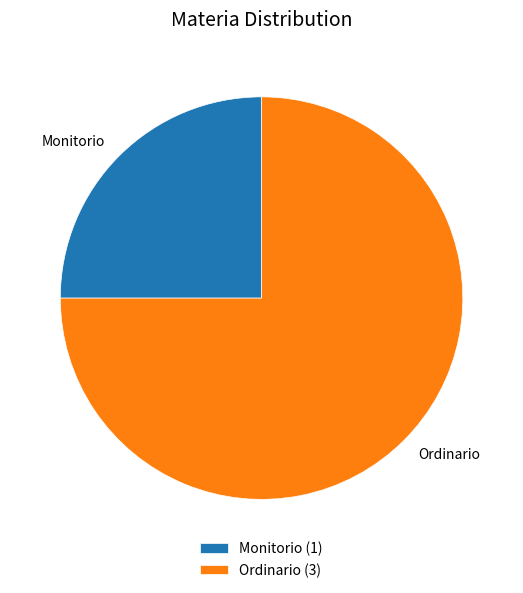

Combined, do Ordinario and Monitorio account for over 50%?

Yes